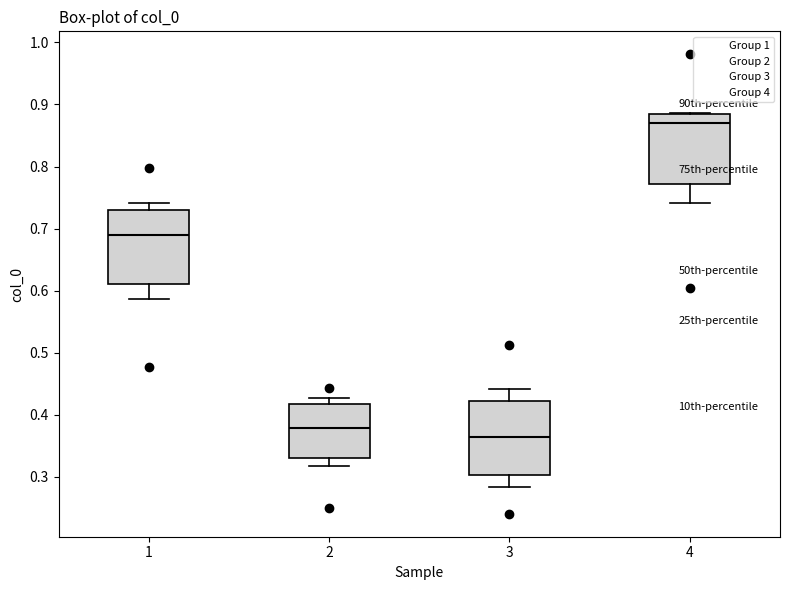

Reading left to right, transcribe this box plot: for each box, give where its median line is, the range the box spans, and where its two whiskers end, as read against the y-axis. The values are not printed on the chart, so give them approximately, as read against the axis.

1: median 0.69, box 0.61 to 0.73, whiskers 0.59 to 0.74
2: median 0.38, box 0.33 to 0.42, whiskers 0.32 to 0.43
3: median 0.36, box 0.30 to 0.42, whiskers 0.28 to 0.44
4: median 0.87, box 0.77 to 0.89, whiskers 0.74 to 0.89